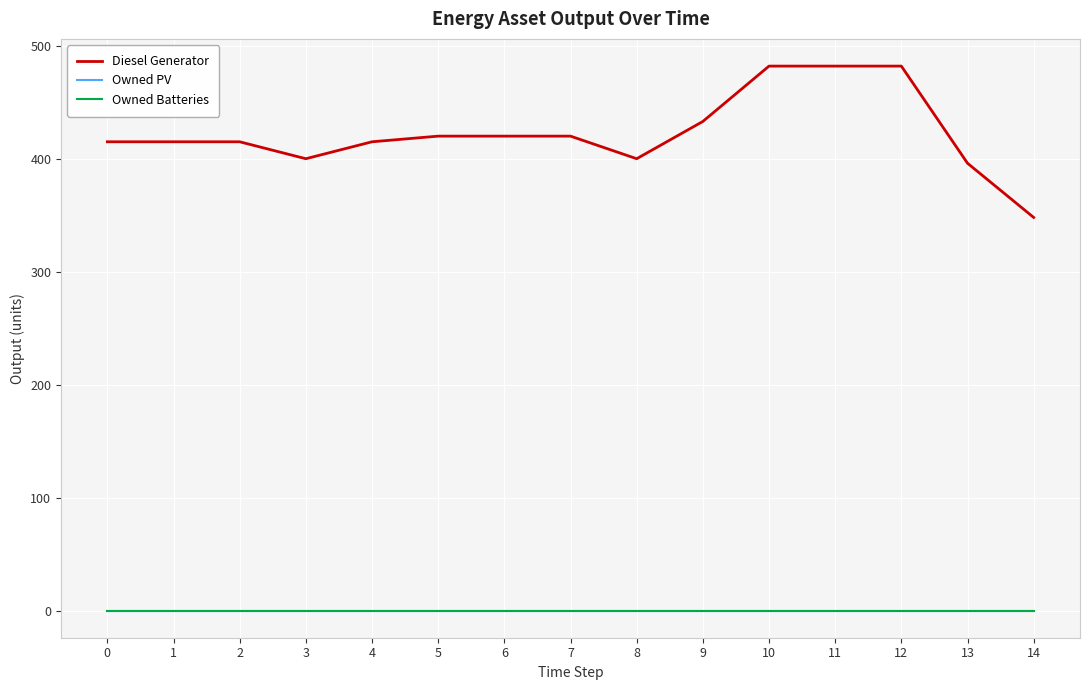

True or false: Diesel Generator and Owned PV cross at least once.

False